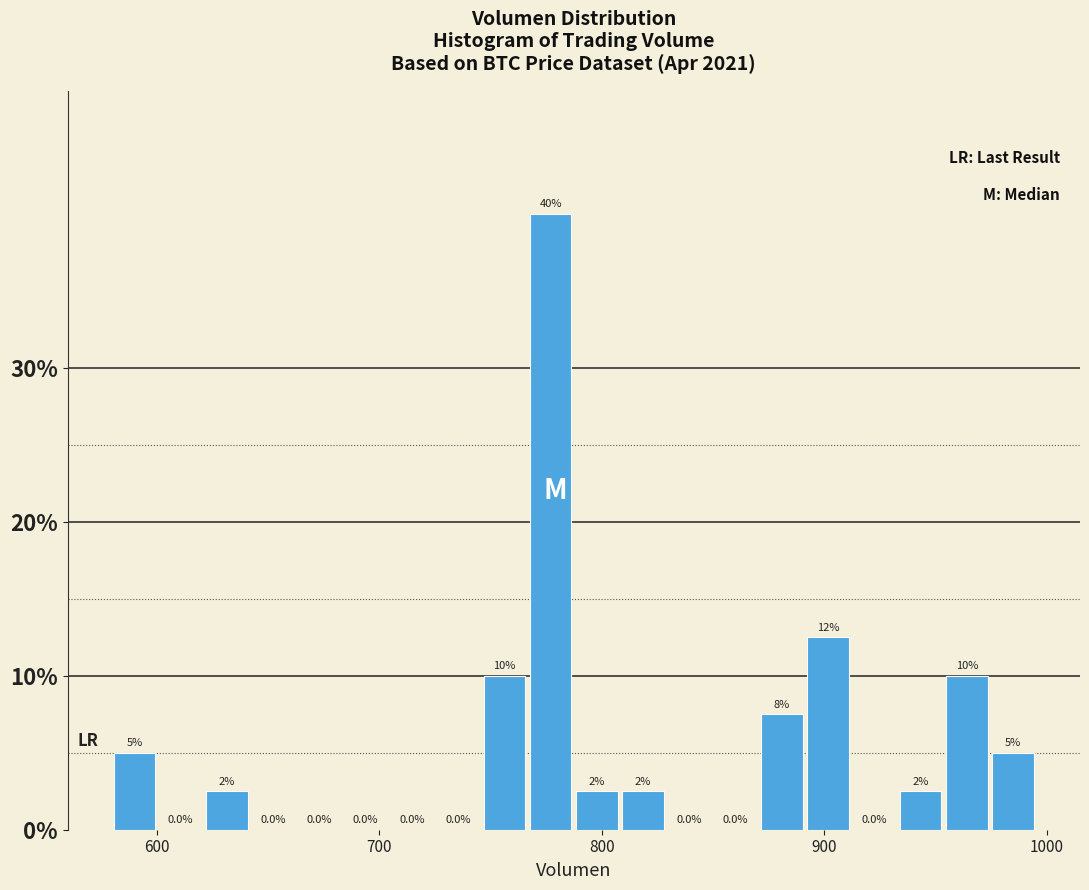

Around what value on the x-axis is the tallest bar? Give the approximate position of its centre, as read against the axis.

780